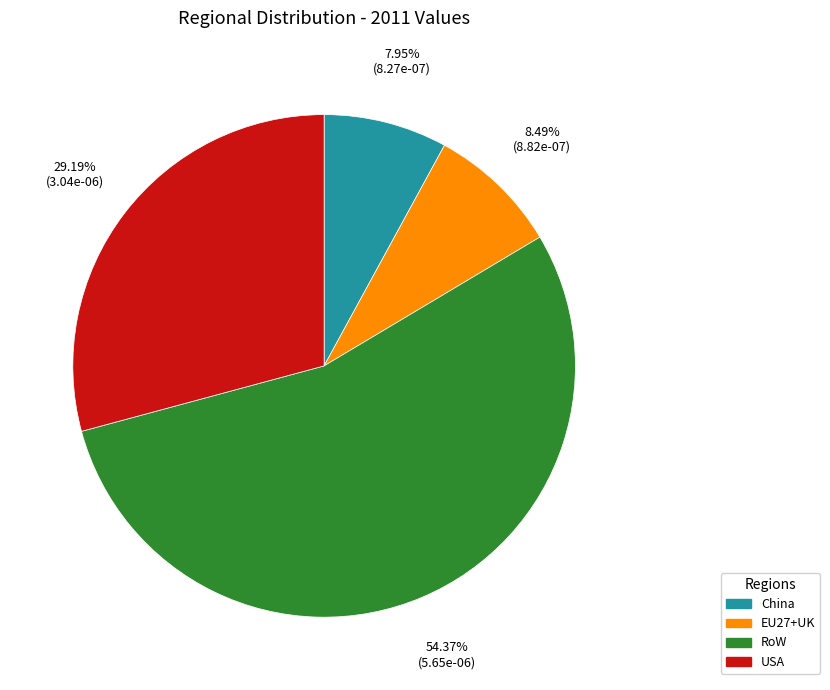

To the nearest percent, what is the difference between the largest and smallest slice percentages?

46%